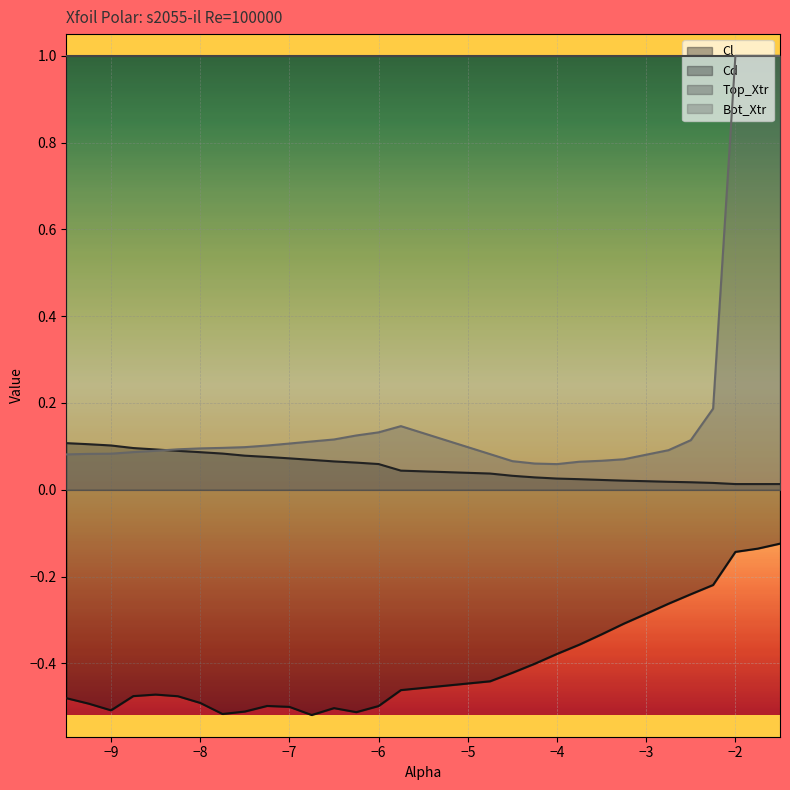

Rank the series at −6 from lowest to highest value.

Cl, Cd, Bot_Xtr, Top_Xtr